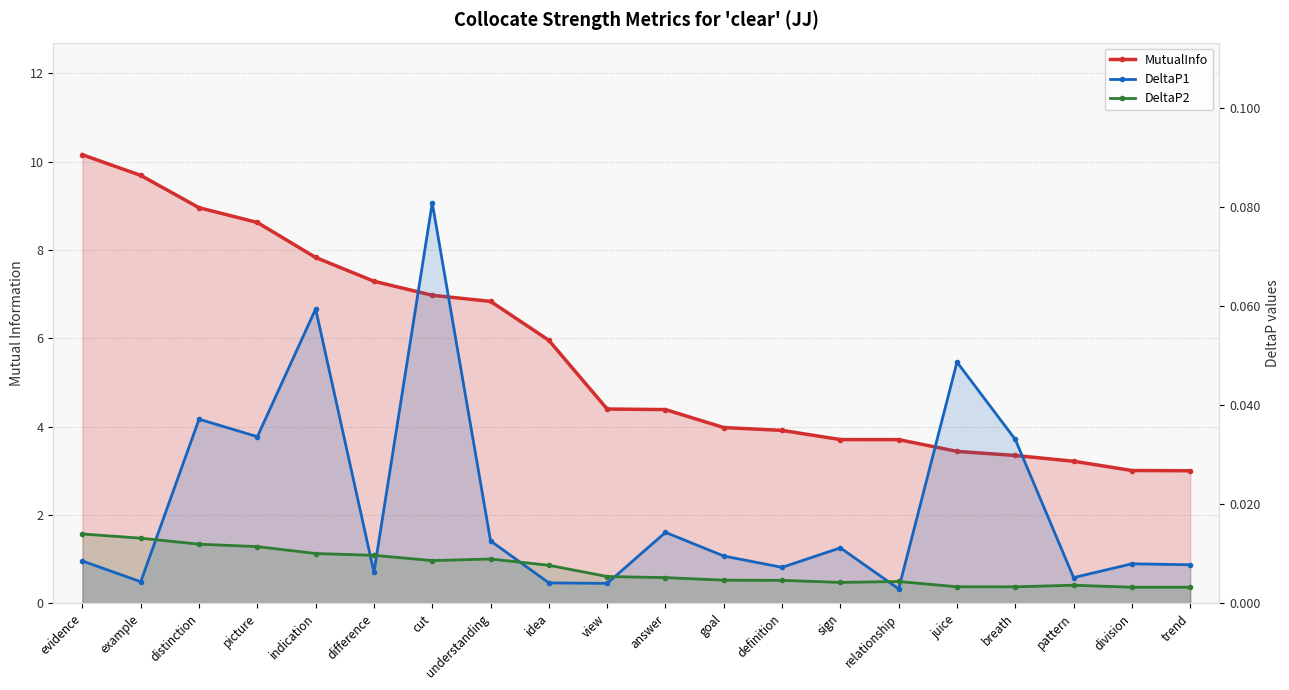

What is the sum of all DeltaP2 values?

0.1